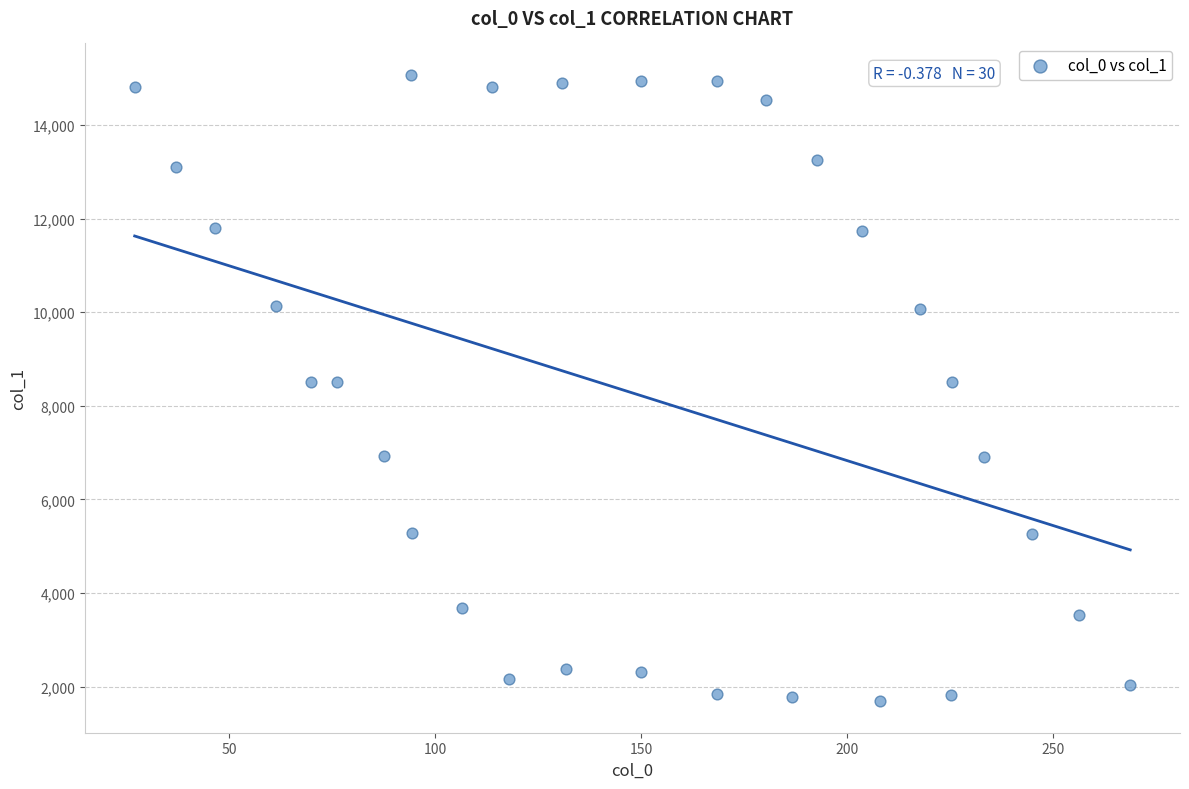

What is the range of X values (max minus min)?

241.7